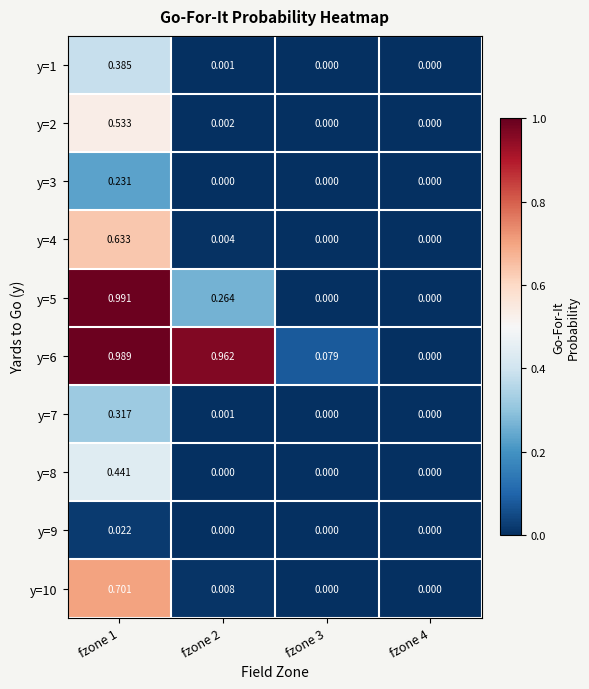

Is the value of y=5 at fzone 4 greater than the value of y=9 at fzone 1?

No